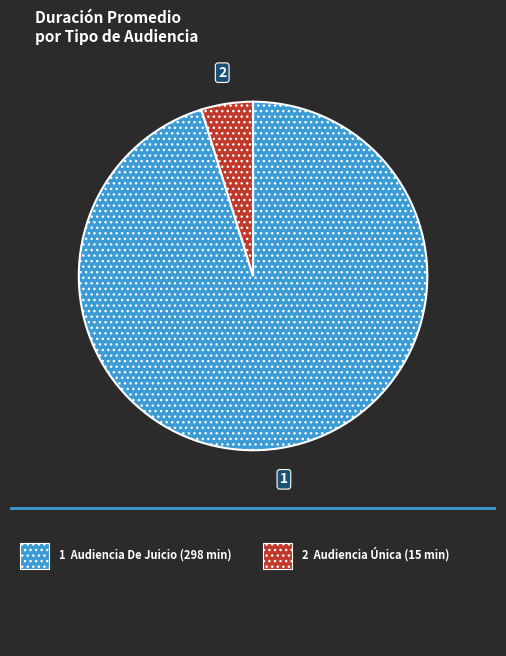

Which slice is the largest?

Audiencia De Juicio